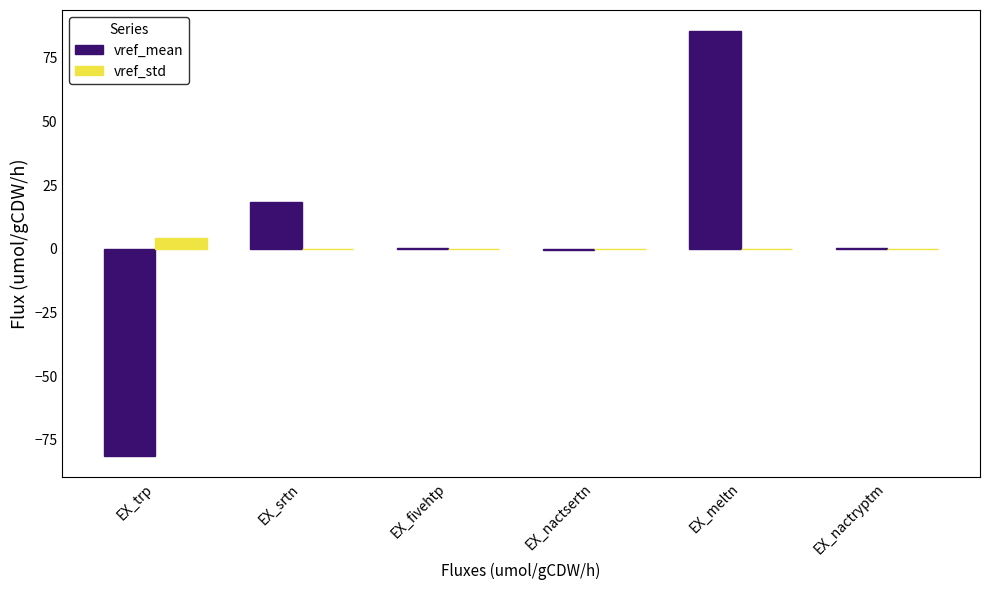

How many categories are shown in the chart?

6